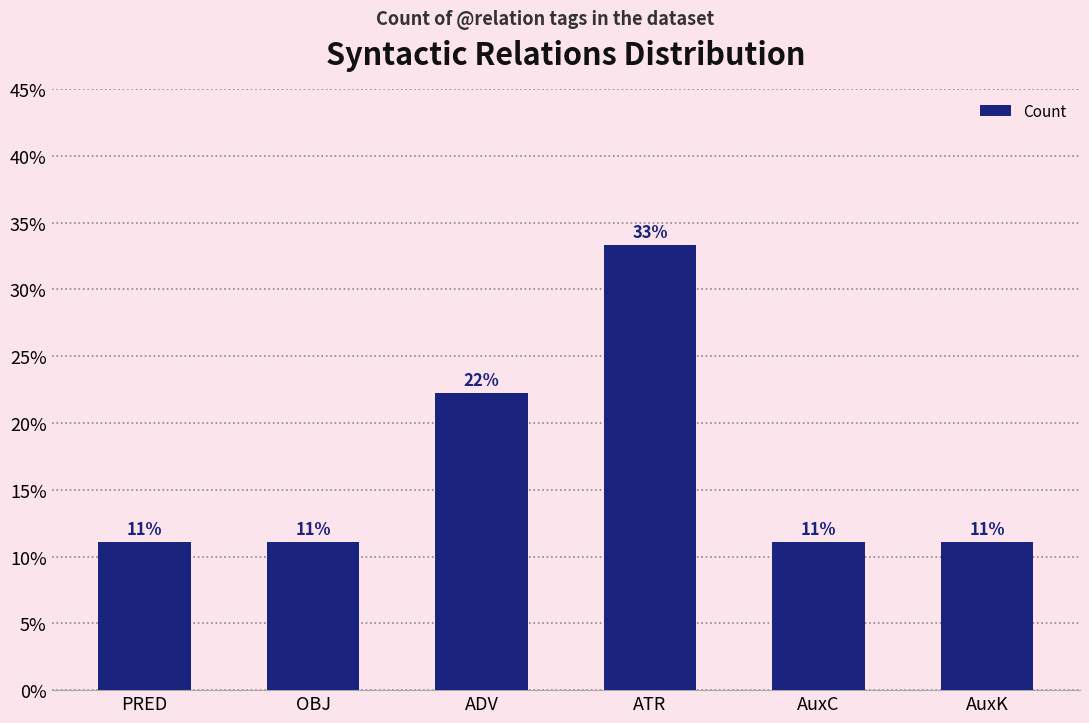

Reading left to right, extract all data points from this chart.

PRED=11.1	OBJ=11.1	ADV=22.2	ATR=33.3	AuxC=11.1	AuxK=11.1